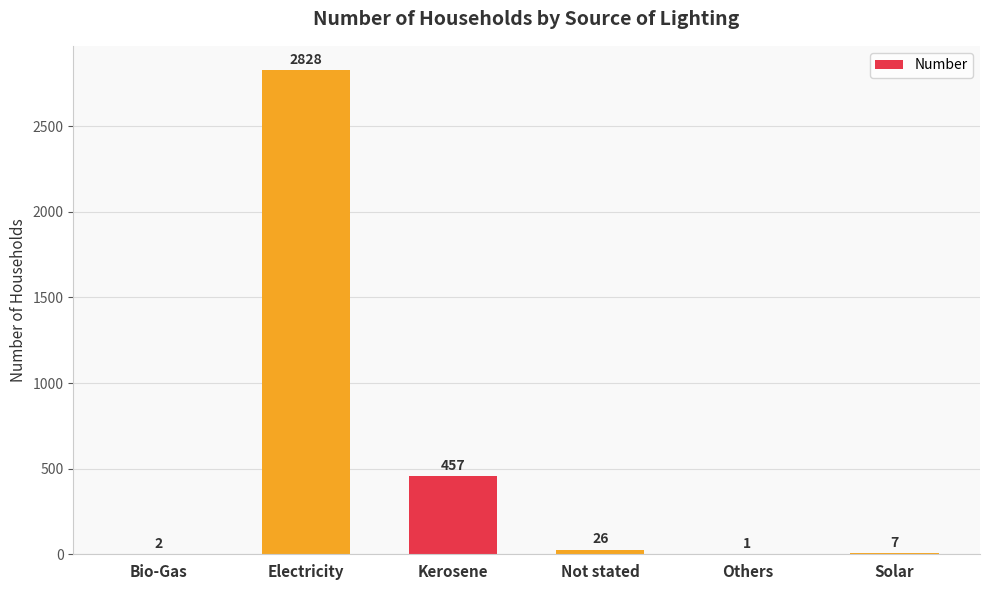

Reading left to right, extract all data points from this chart.

2	2828	457	26	1	7